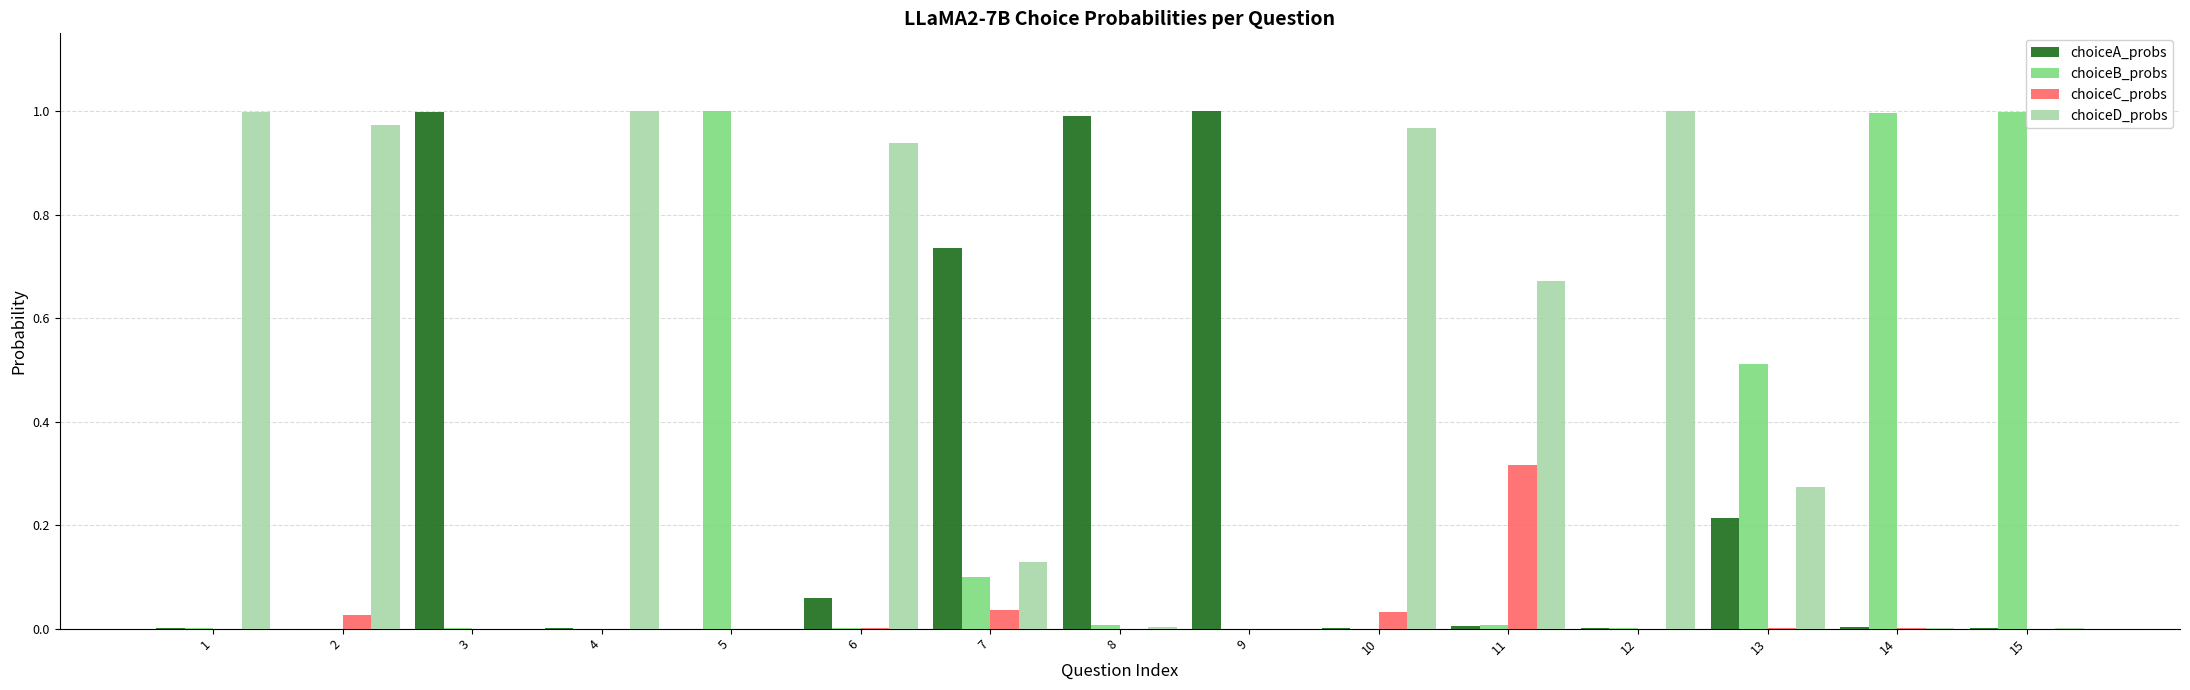

Which series changed the most between 10 and 15?

choiceB_probs